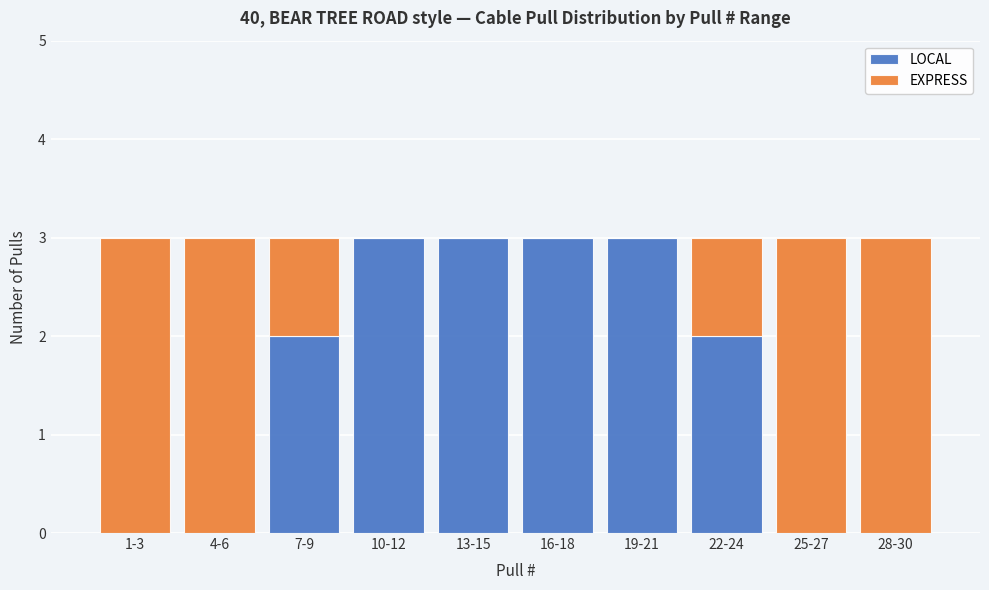

Reading left to right, what are the values for LOCAL?

1-3=0	4-6=0	7-9=2	10-12=3	13-15=3	16-18=3	19-21=3	22-24=2	25-27=0	28-30=0